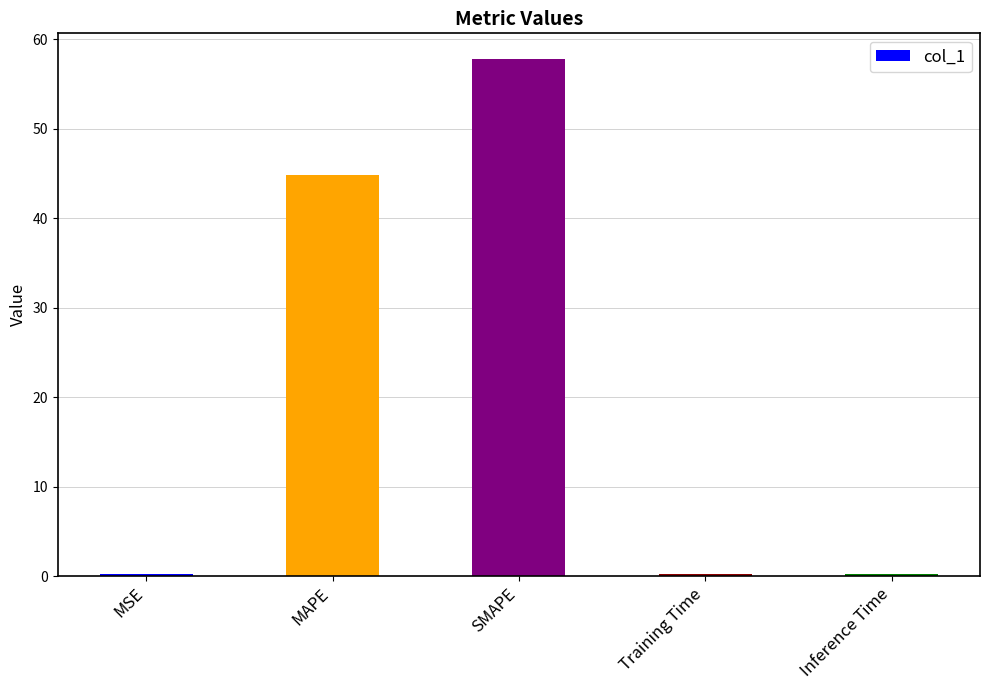

What is the smallest value displayed?

0.2